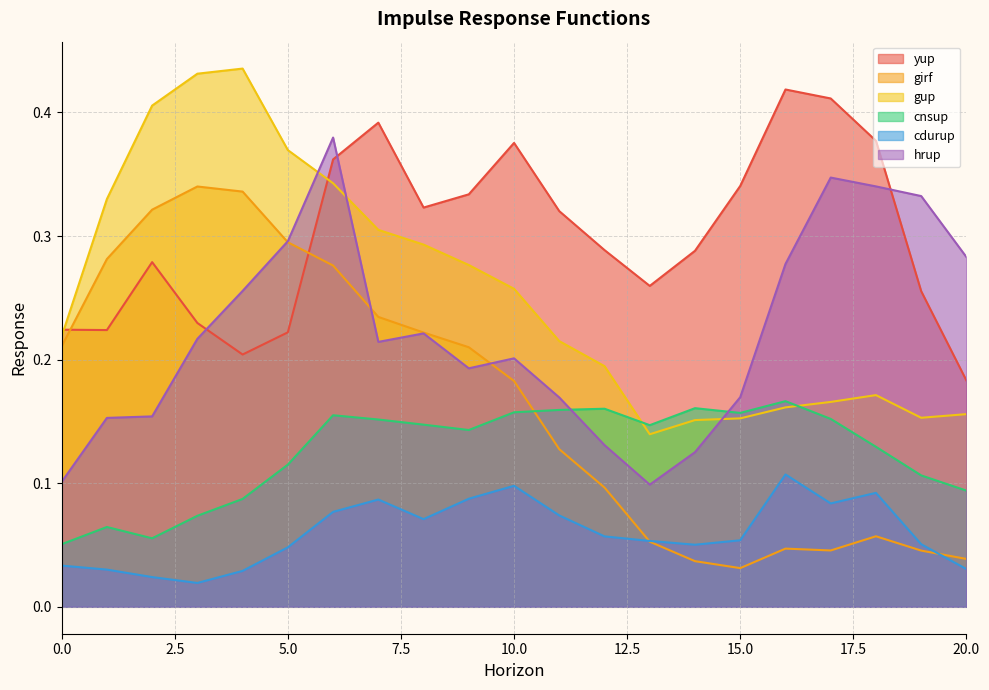

Between 14 and 15, which series saw the biggest shift?

yup